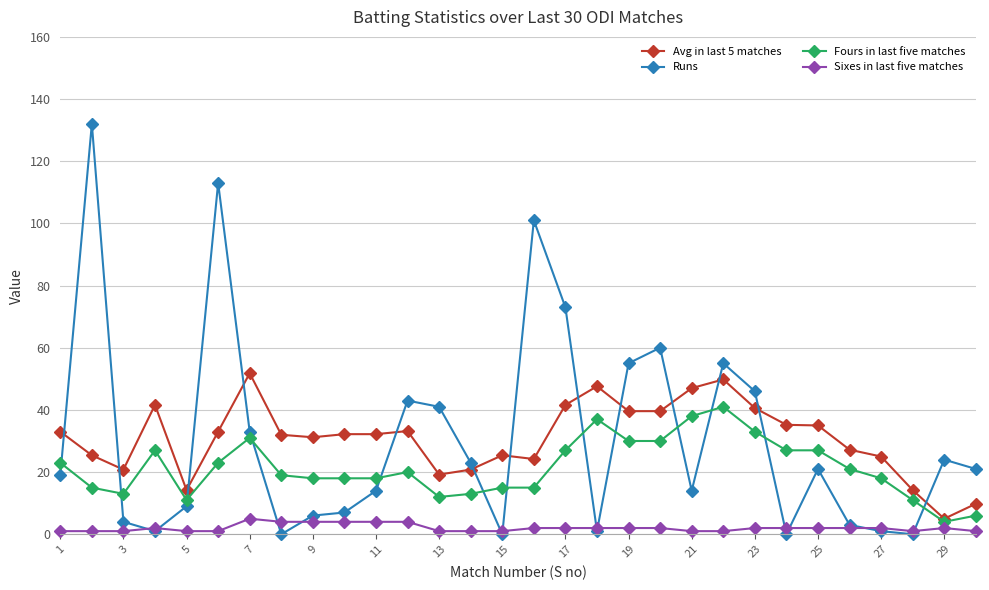

What is the value of the Avg in last 5 matches point at the 9th from the left?

31.2